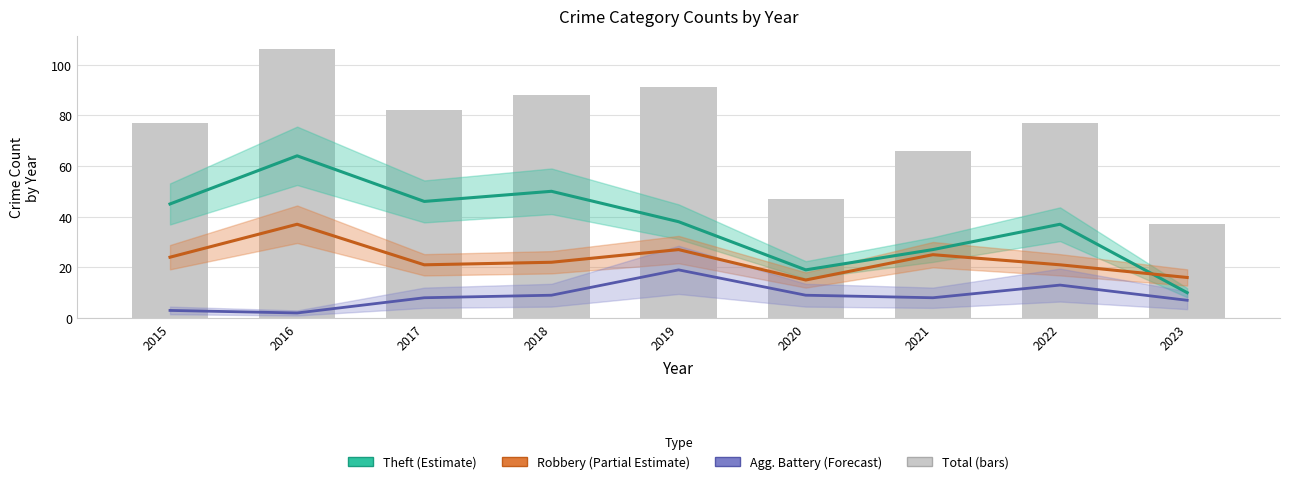

Which label corresponds to the largest value in the chart?

2016